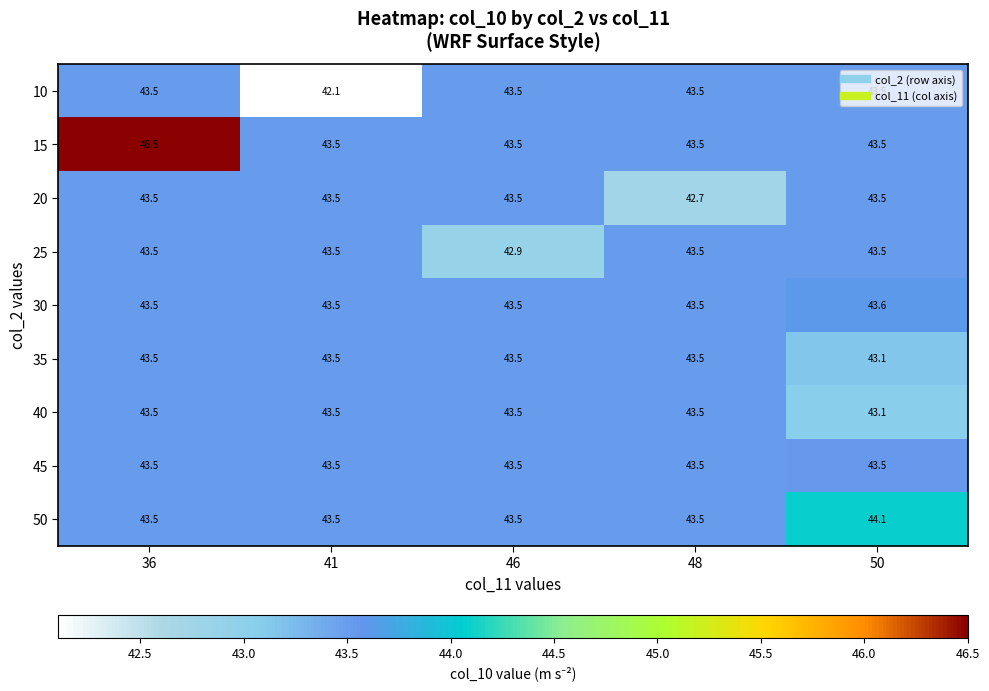

Is the value of 25 at 50 greater than the value of 40 at 50?

Yes